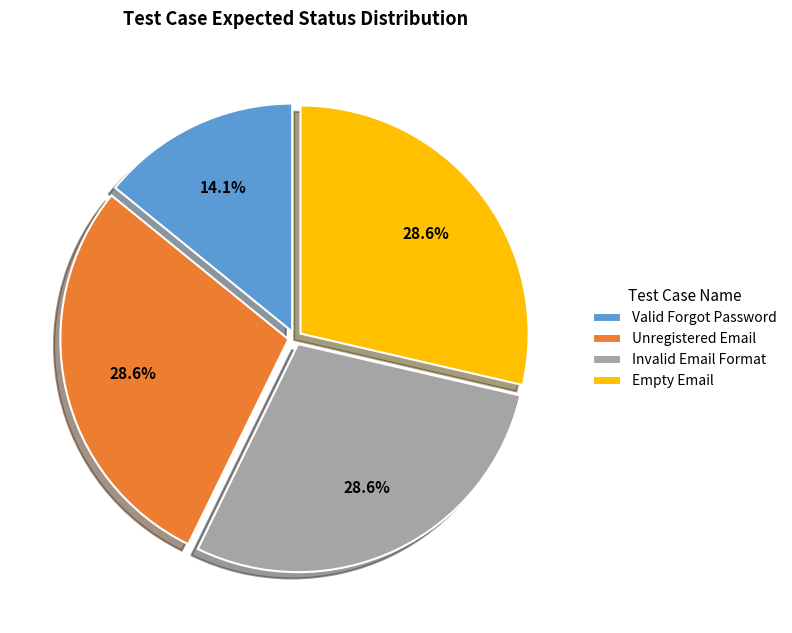

Is it true that Valid Forgot Password is 14% of the pie?

True